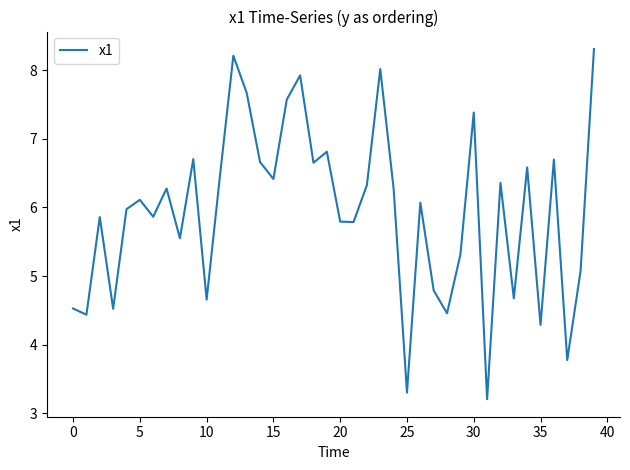

What is the difference between the maximum and minimum values?

5.1